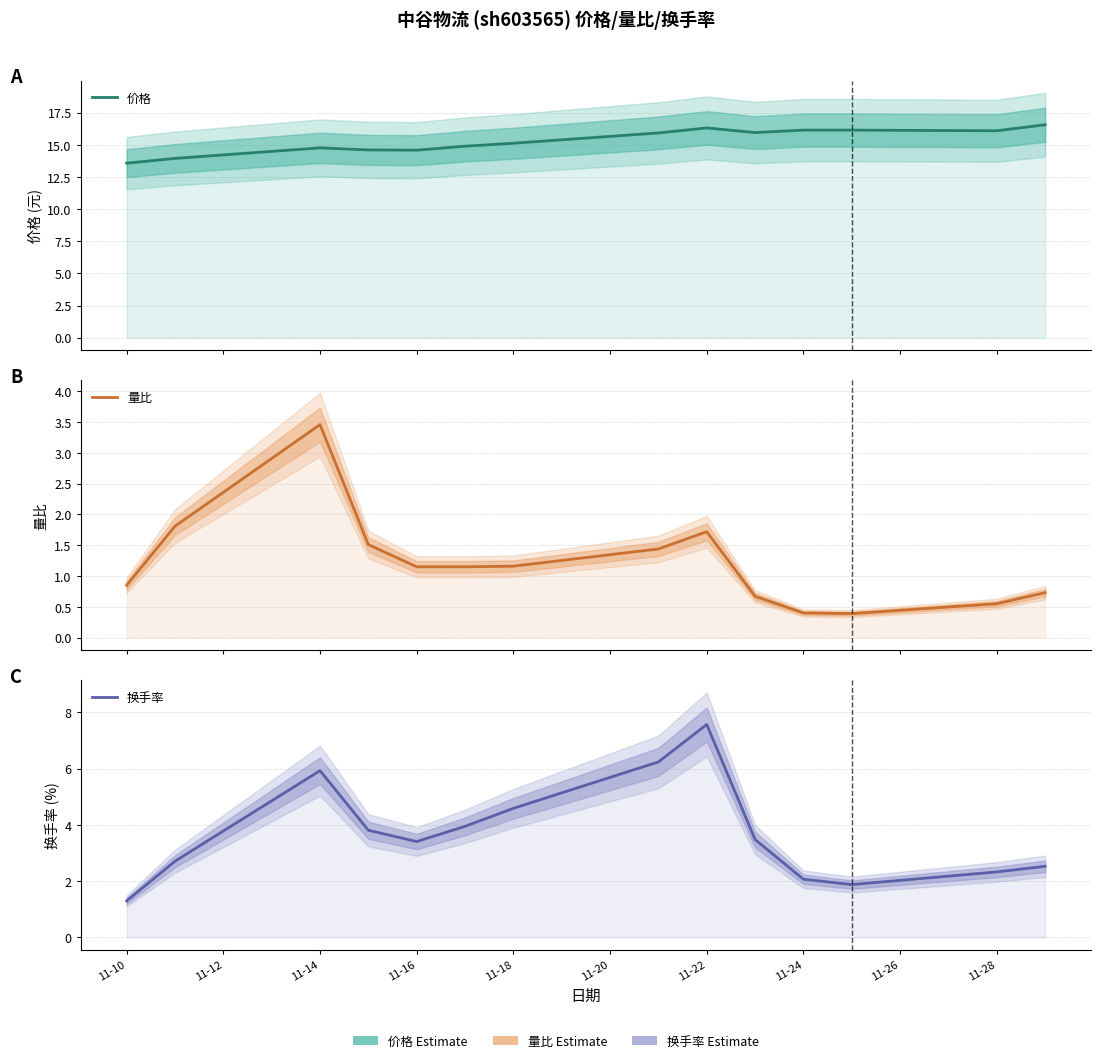

What is the value of the 价格 point at the 12th from the left?

16.1